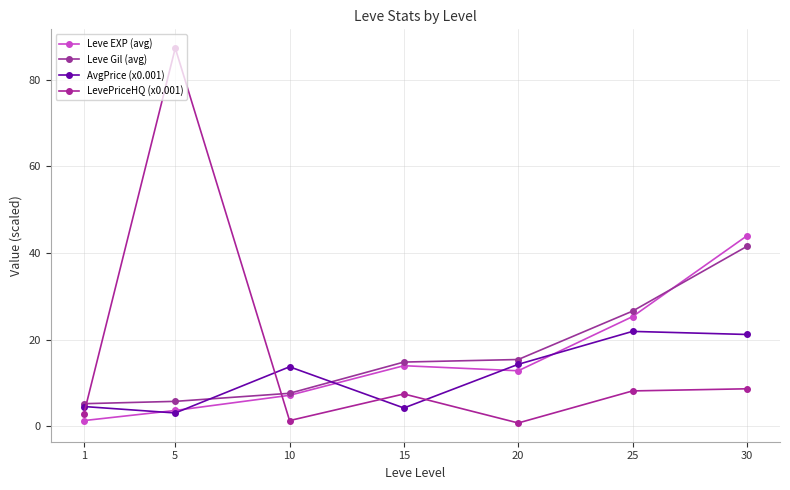

Reading left to right, extract all data points from this chart.

Leve EXP (avg): 1=1.3	5=3.7	10=7.2	15=14.0	20=12.8	25=25.3	30=44.0
Leve Gil (avg): 1=5.2	5=5.8	10=7.6	15=14.8	20=15.4	25=26.6	30=41.5
AvgPrice (x0.001): 1=4.6	5=3.1	10=13.8	15=4.2	20=14.3	25=21.9	30=21.2
LevePriceHQ (x0.001): 1=2.8	5=87.3	10=1.3	15=7.5	20=0.8	25=8.2	30=8.7